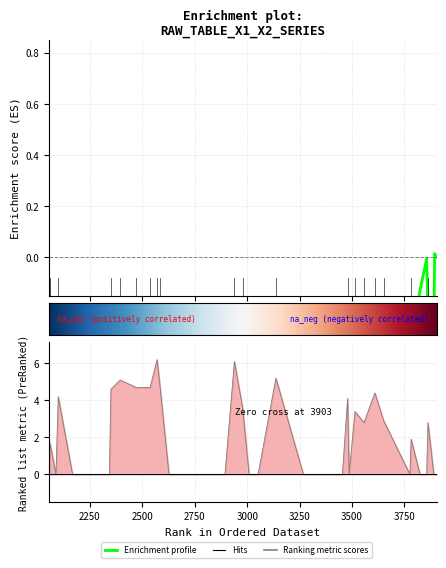

In x2, how many points are lower than both neighbors (excluding endpoints)?

6